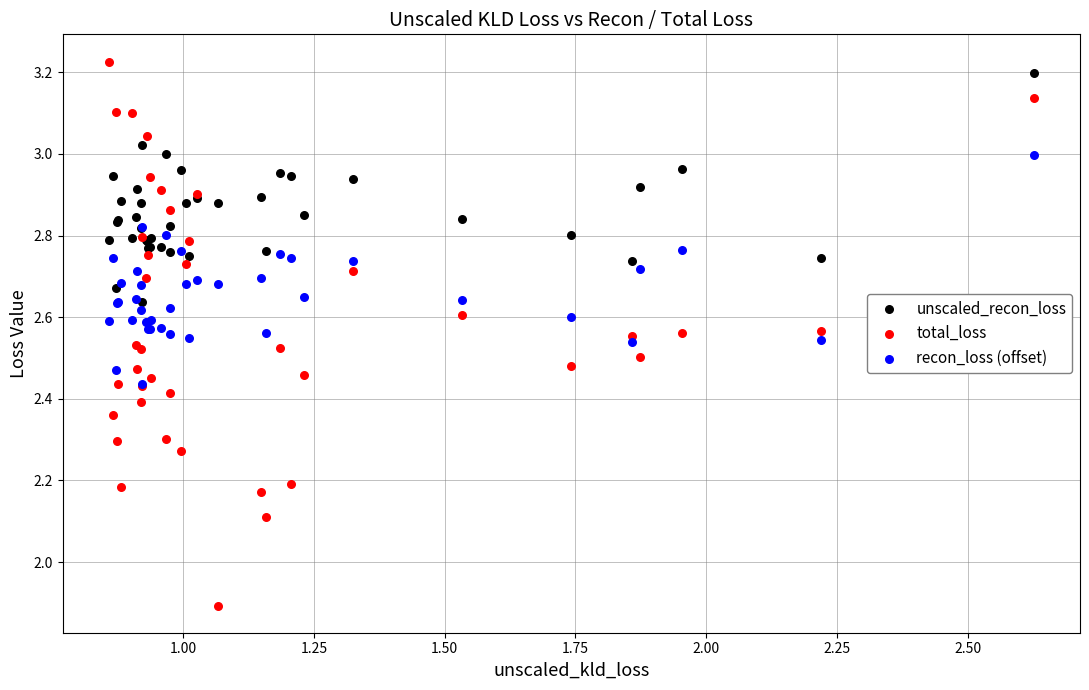

What are all the series names shown in the legend?

unscaled_recon_loss, total_loss, recon_loss (offset)